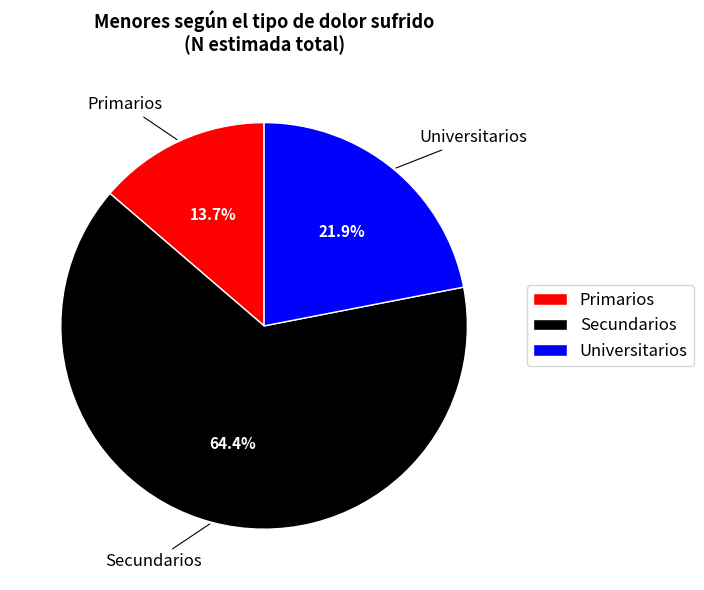

Rank the categories by value from lowest to highest.

Primarios, Universitarios, Secundarios